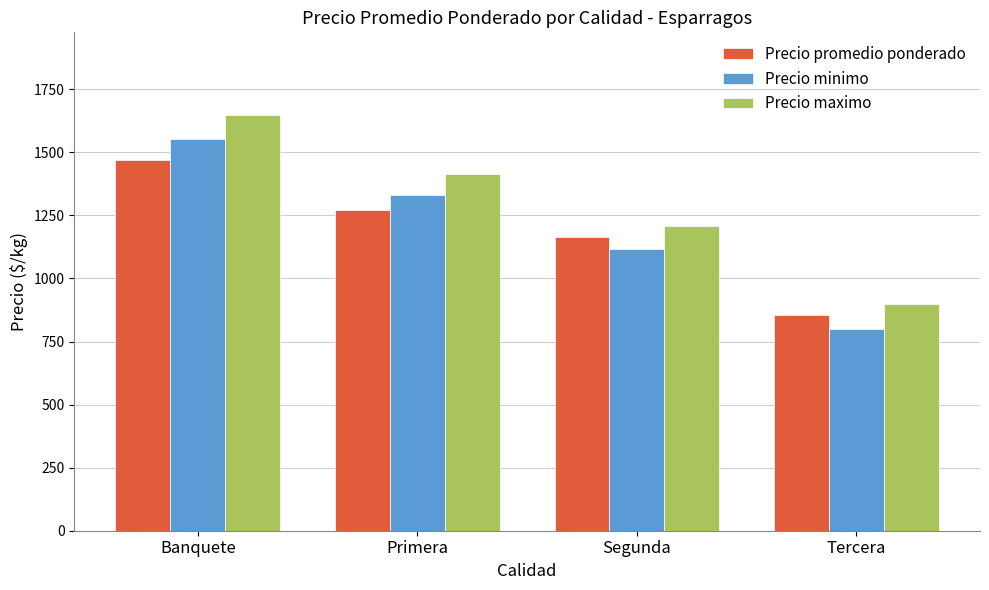

What is the maximum value shown in the chart?

1646.2